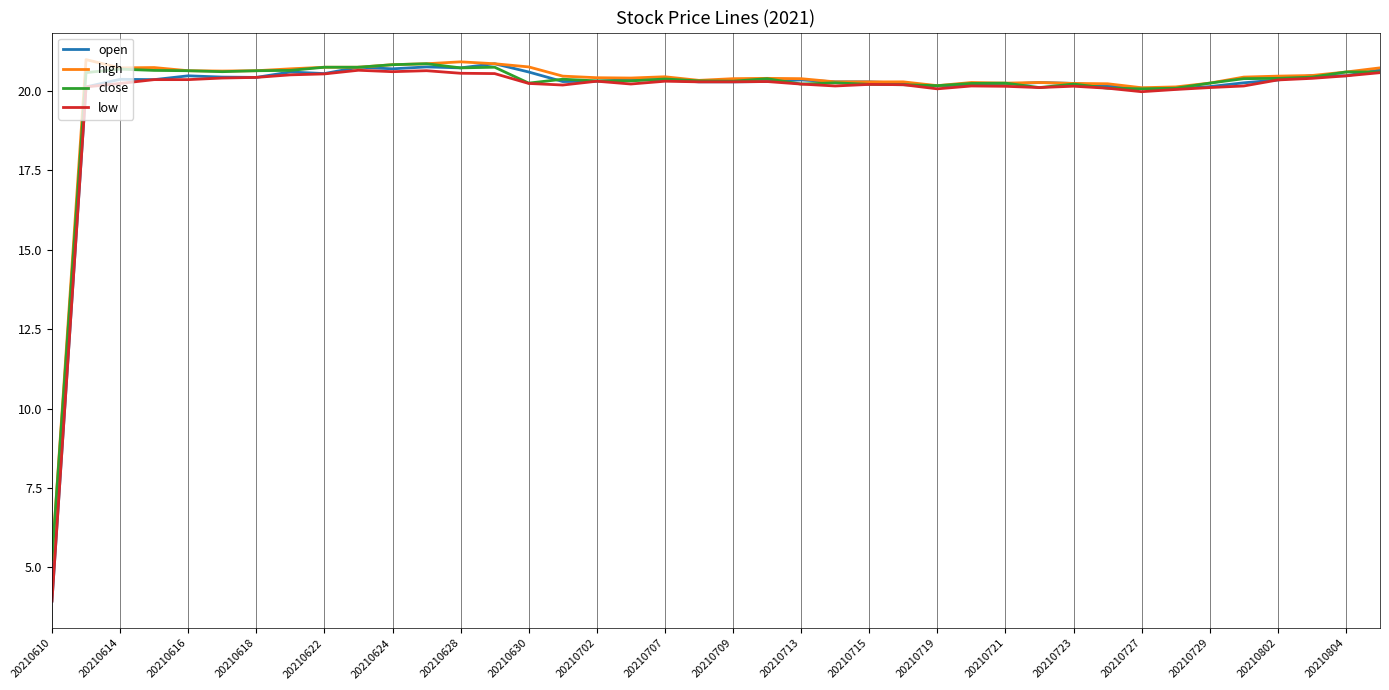

Which series has the largest range (max minus min)?

open